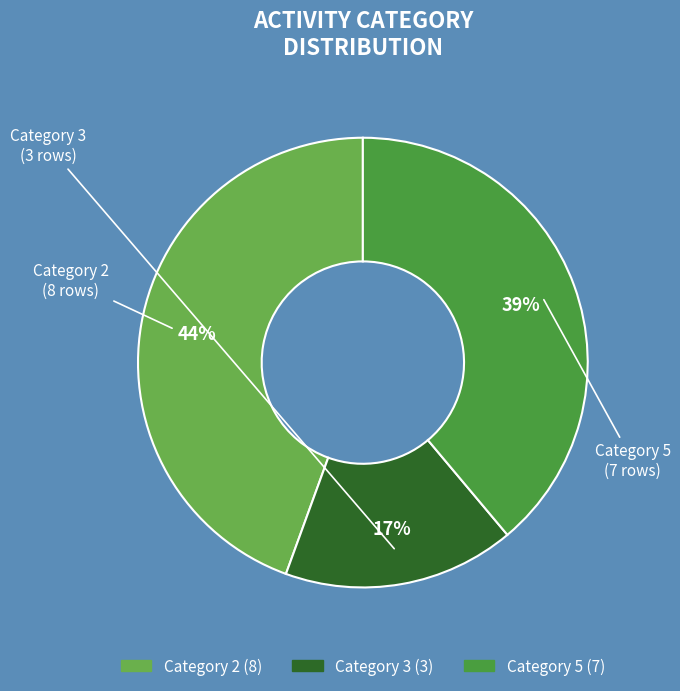

How many segments does this pie chart have?

3